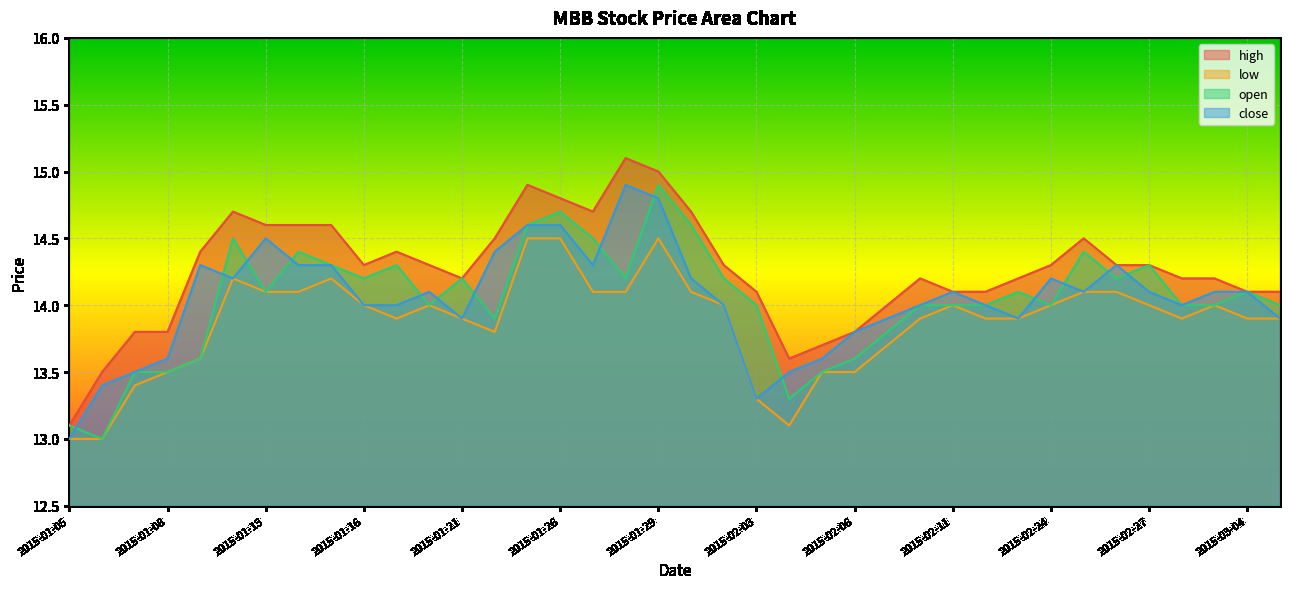

Which series has the largest range (max minus min)?

high